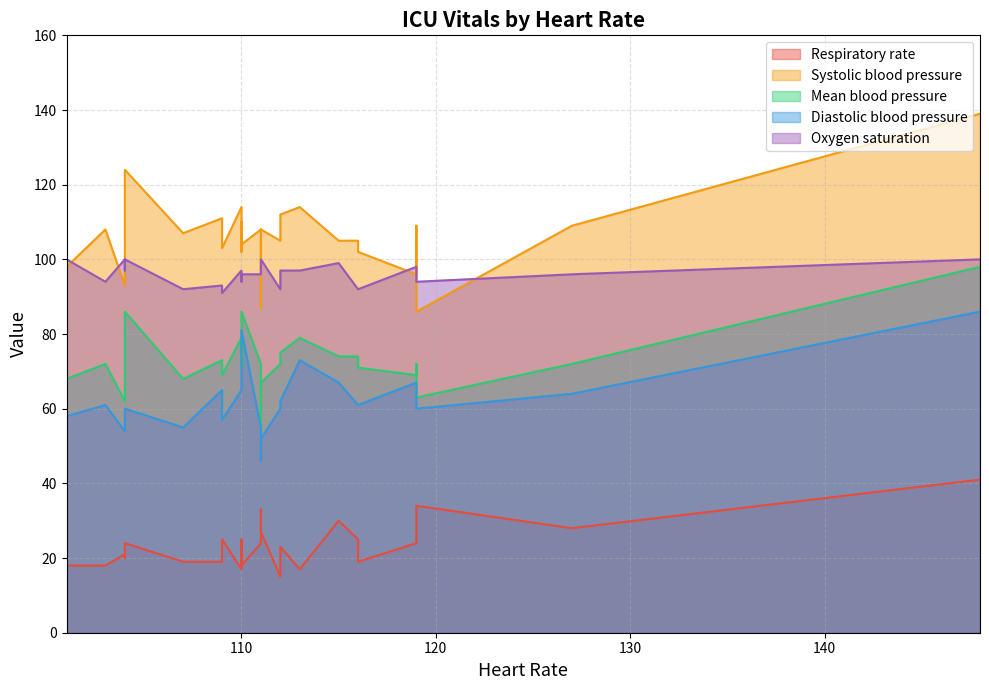

What is the difference between the Oxygen saturation values at 110 and 119?

1